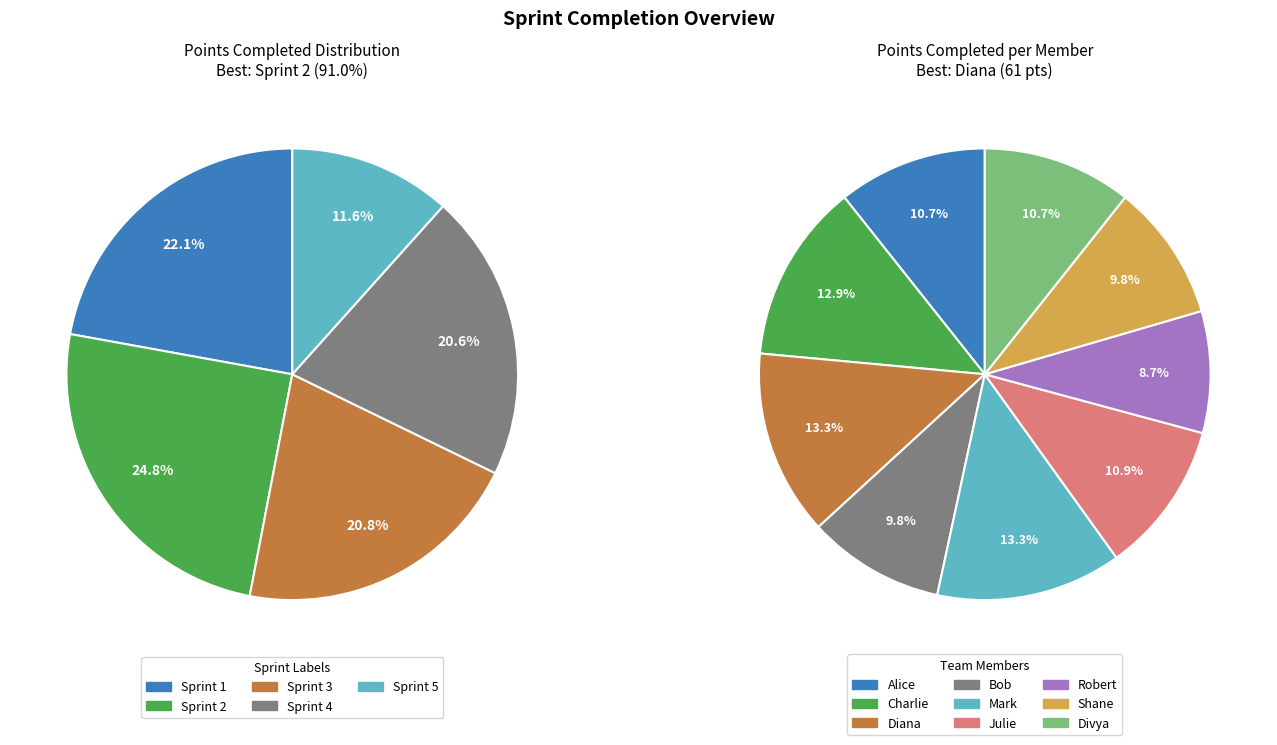

Is it true that 3 is 12% of the pie?

True